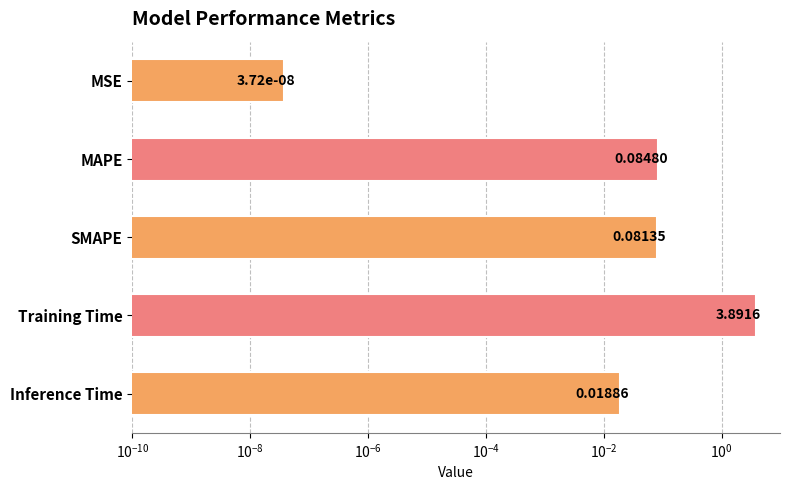

Reading left to right, what are all the values shown in this chart?

0.0	0.1	0.1	3.9	0.0